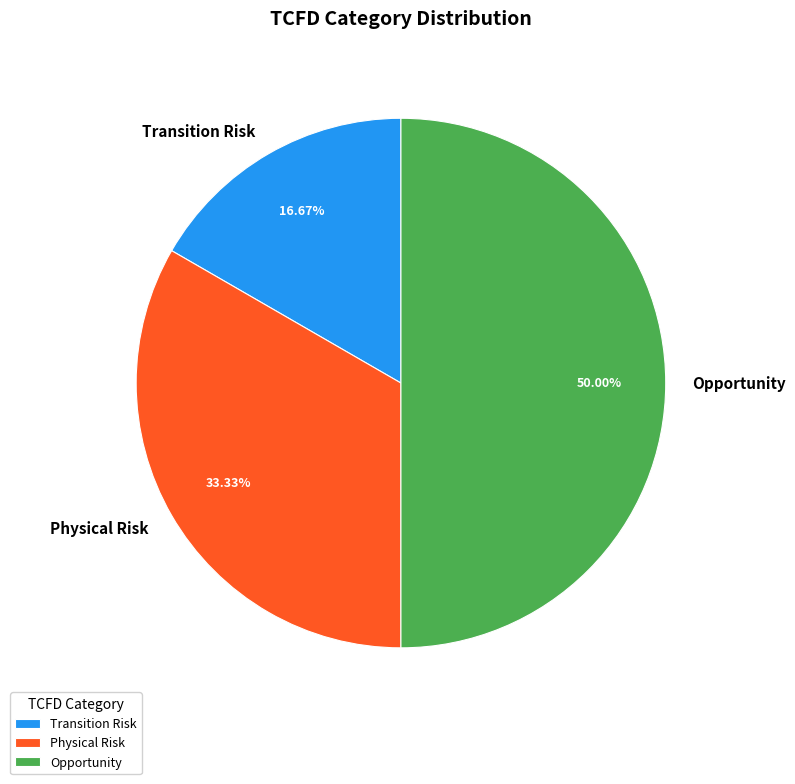

Is it true that Opportunity is 50% of the pie?

True